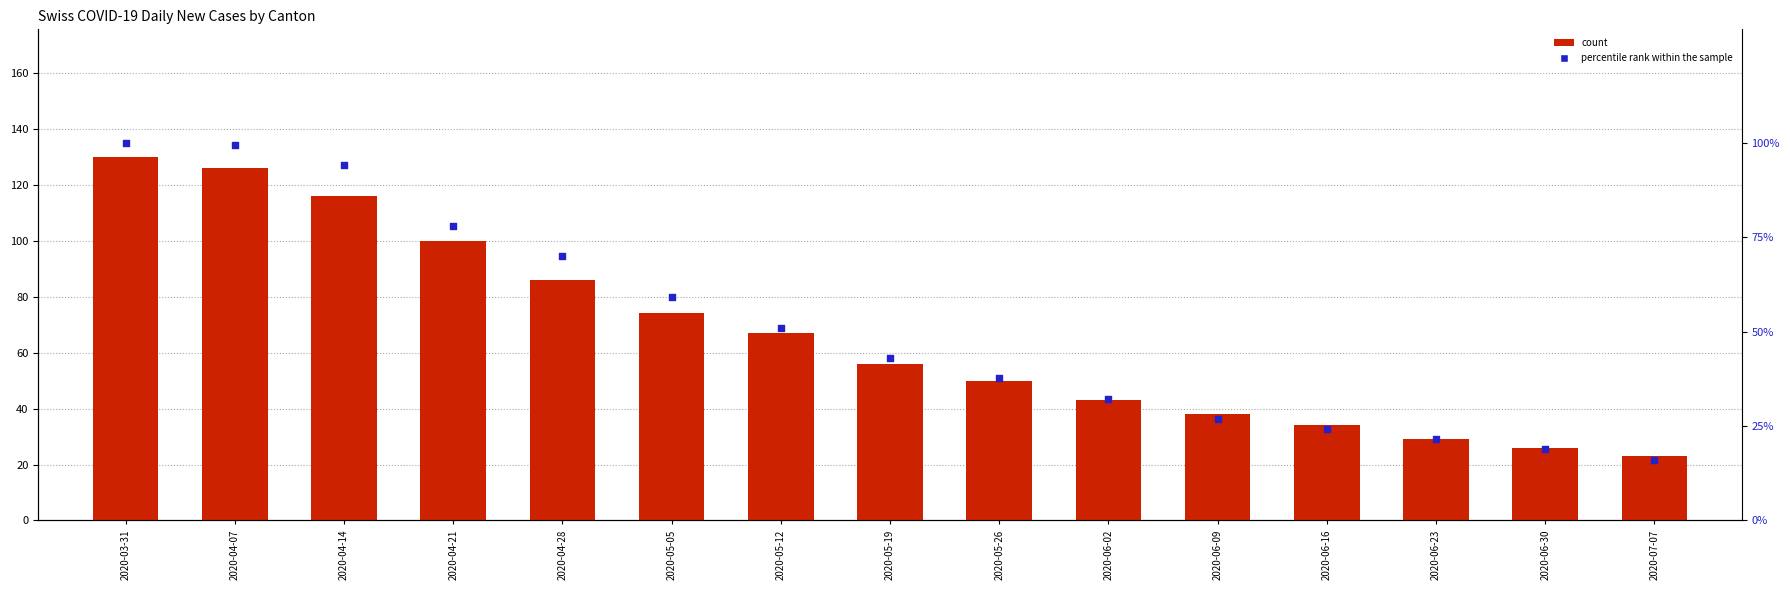

At which category is the sum across all series the highest?

2020-03-31